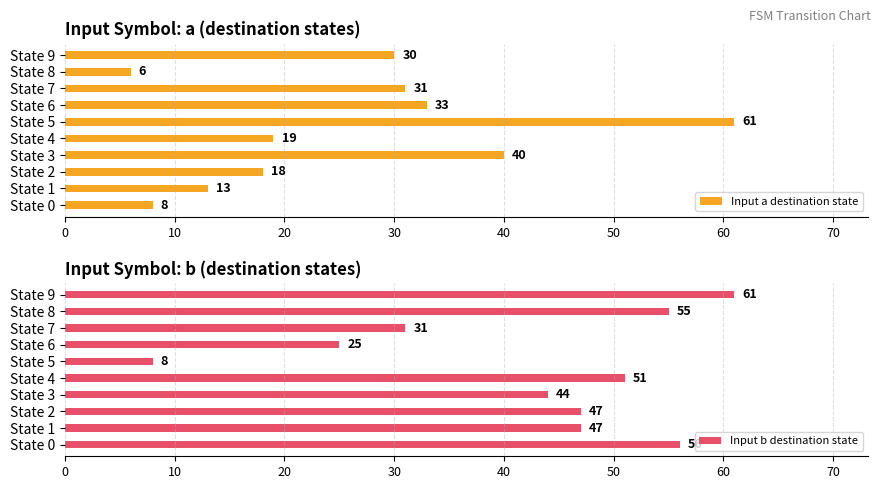

Is it true that Input a destination state equals 40 at State 3?

True